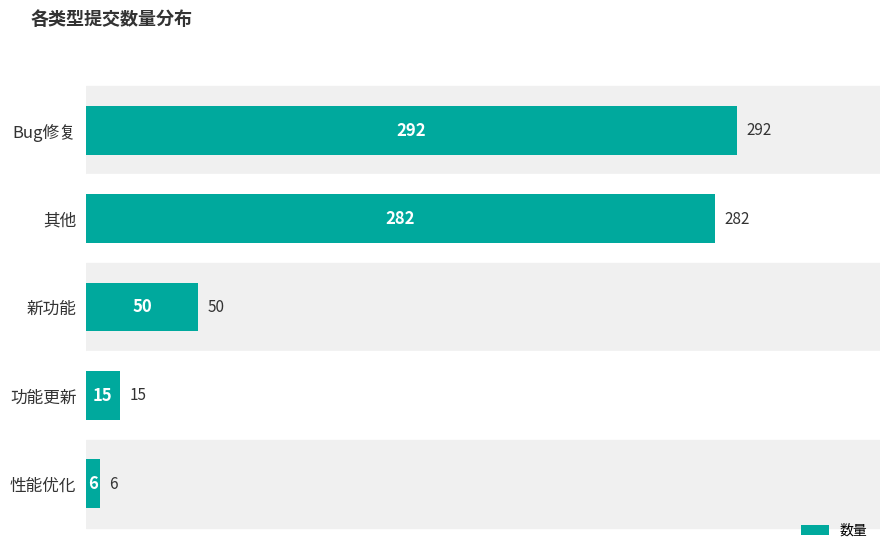

Rank the categories by value from highest to lowest.

Bug修复, 其他, 新功能, 功能更新, 性能优化